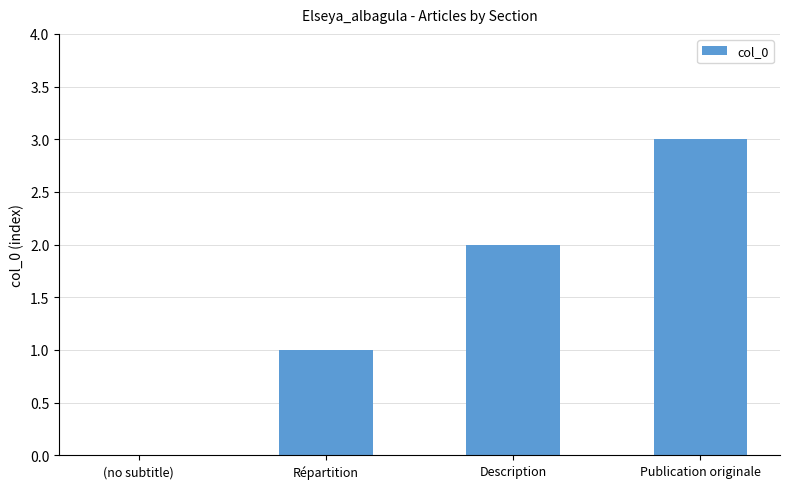

What is the sum of all values?

6